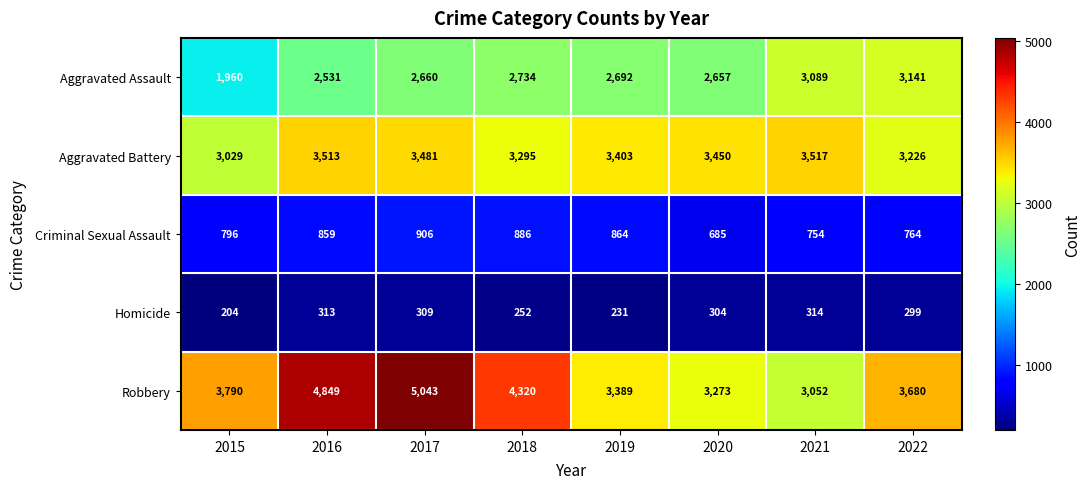

At 2015, list the series in order from smallest to largest.

Homicide, Criminal Sexual Assault, Aggravated Assault, Aggravated Battery, Robbery